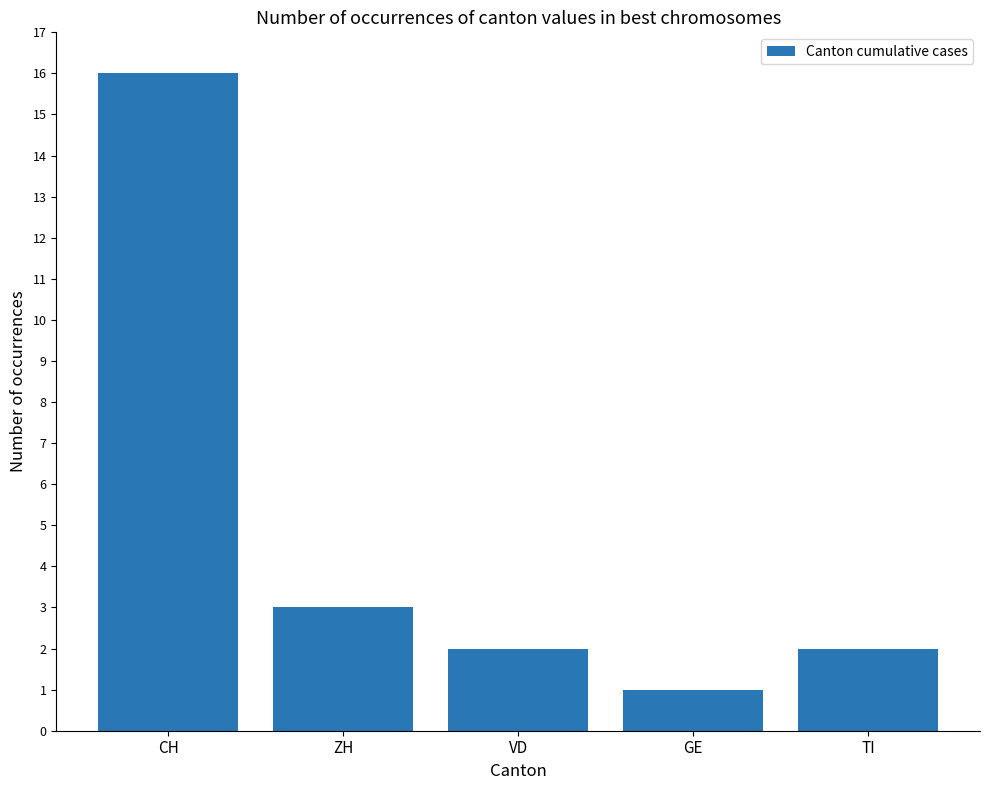

Are the bars horizontal?

No